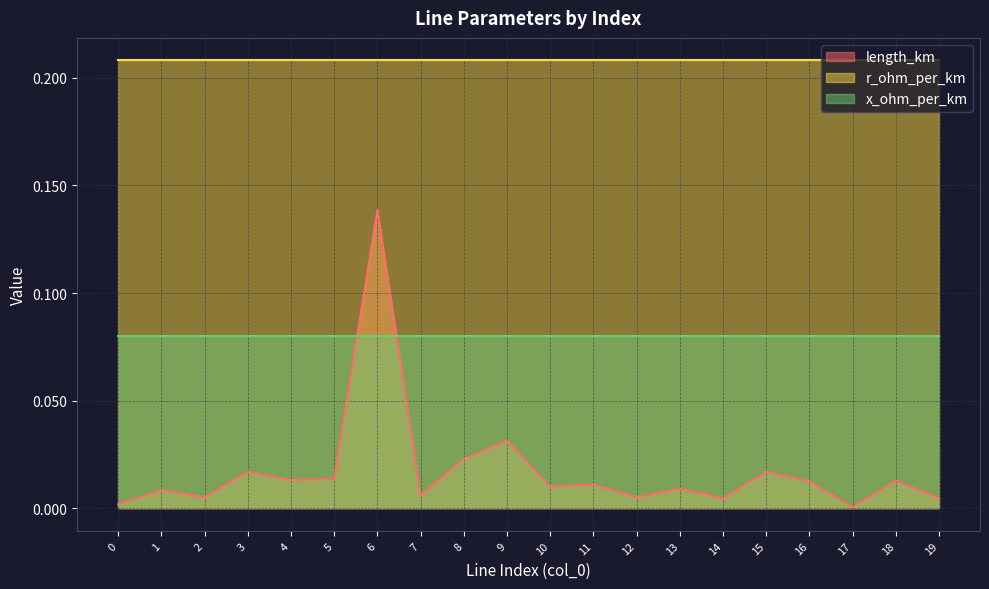

True or false: length_km and r_ohm_per_km cross at least once.

False